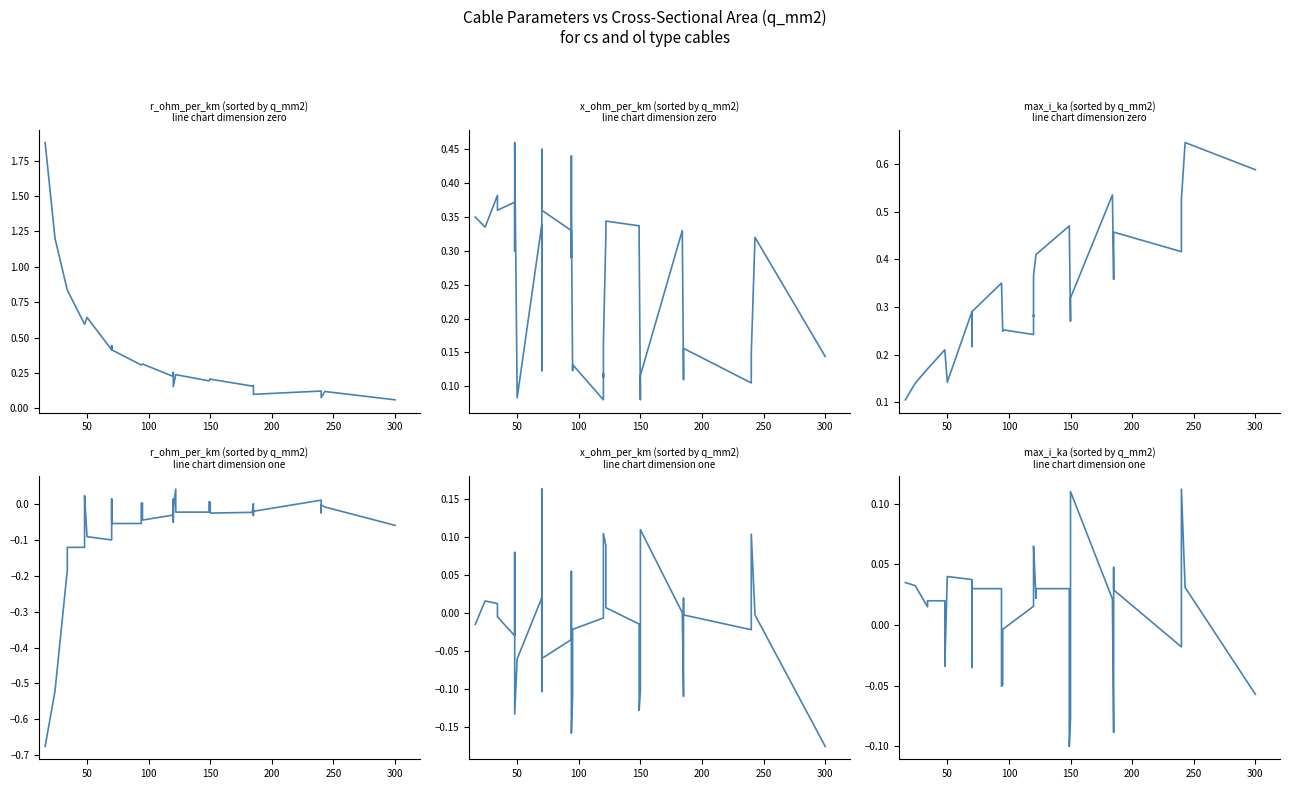

At how many categories does at least one series exceed 0?

37